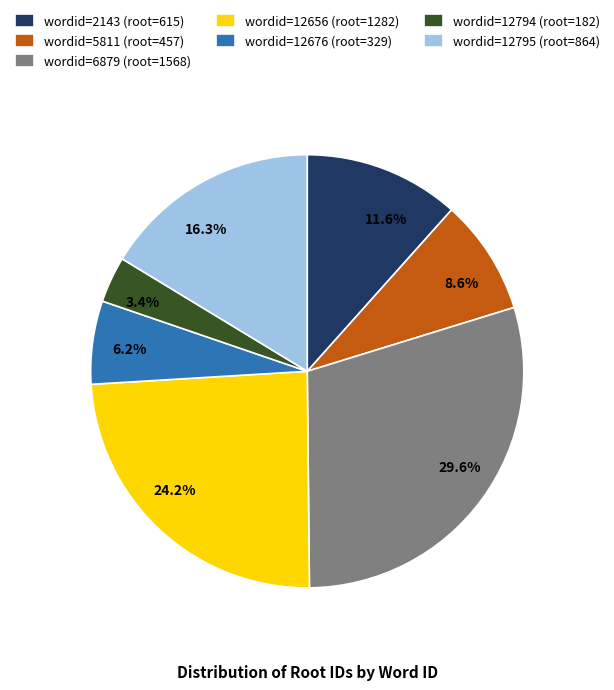

Does any single category account for the majority?

No